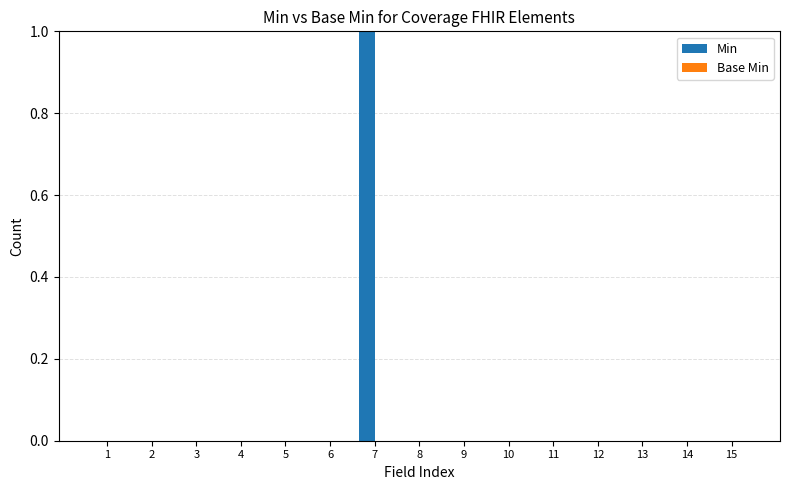

Is it true that the value at 13 is 0?

True